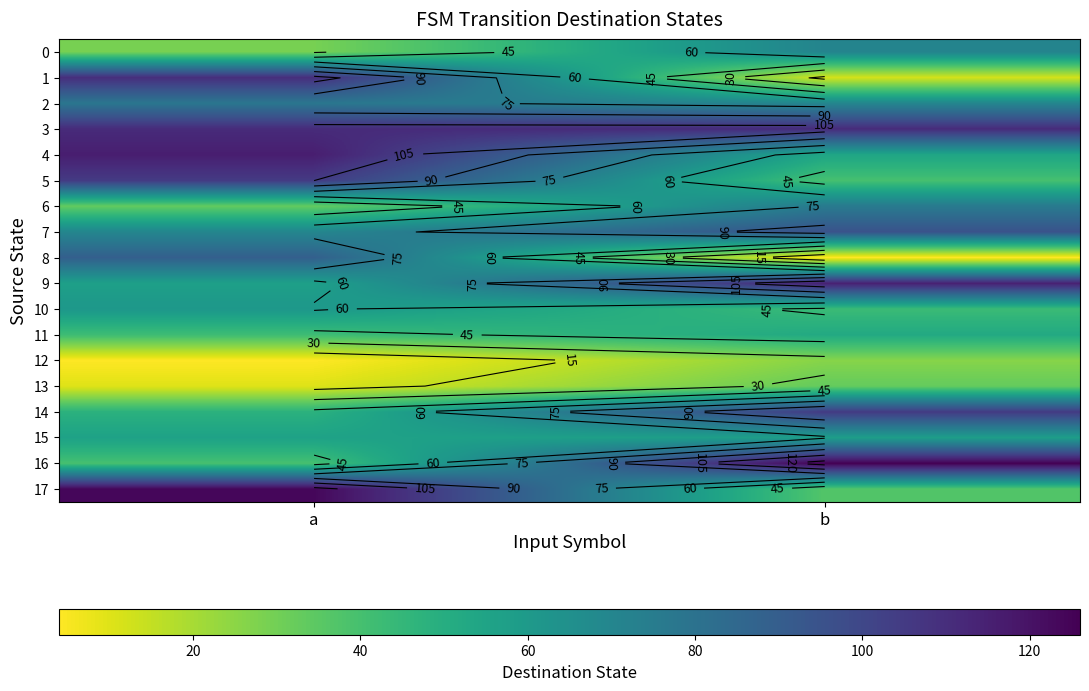

At which label is 7 closest to 82?

a